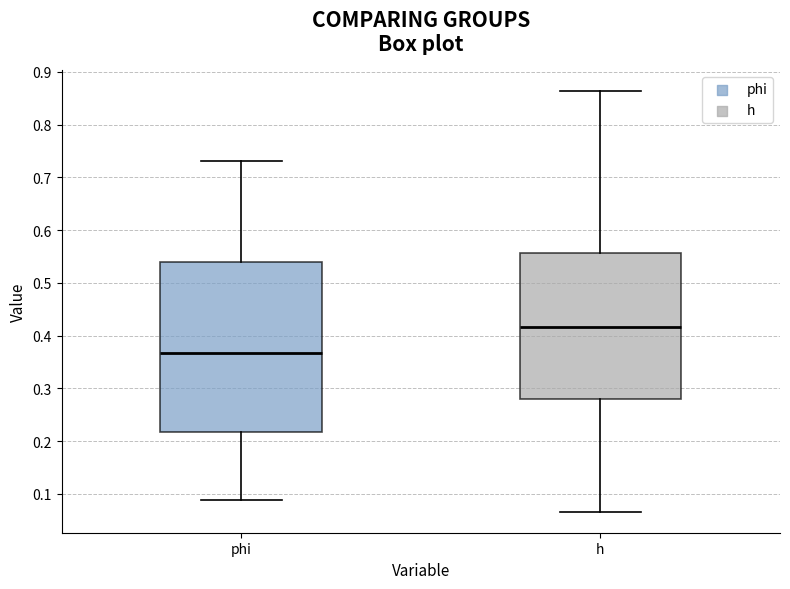

Comparing the boxes themselves (not the whiskers), which one is the tallest?

phi